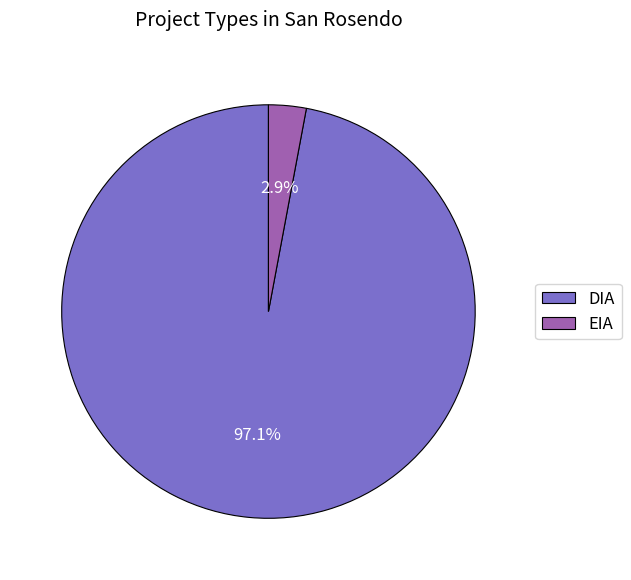

Which category has the smallest portion of the pie?

EIA